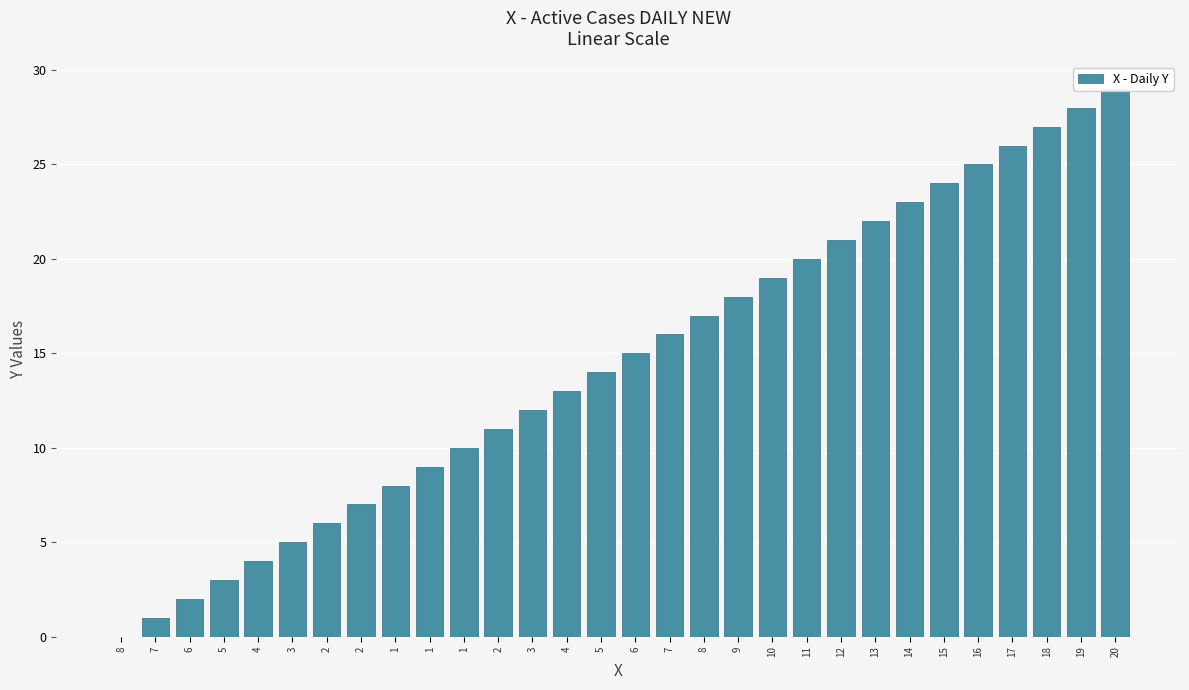

What is the approximate value at 2, to the nearest 10?

10